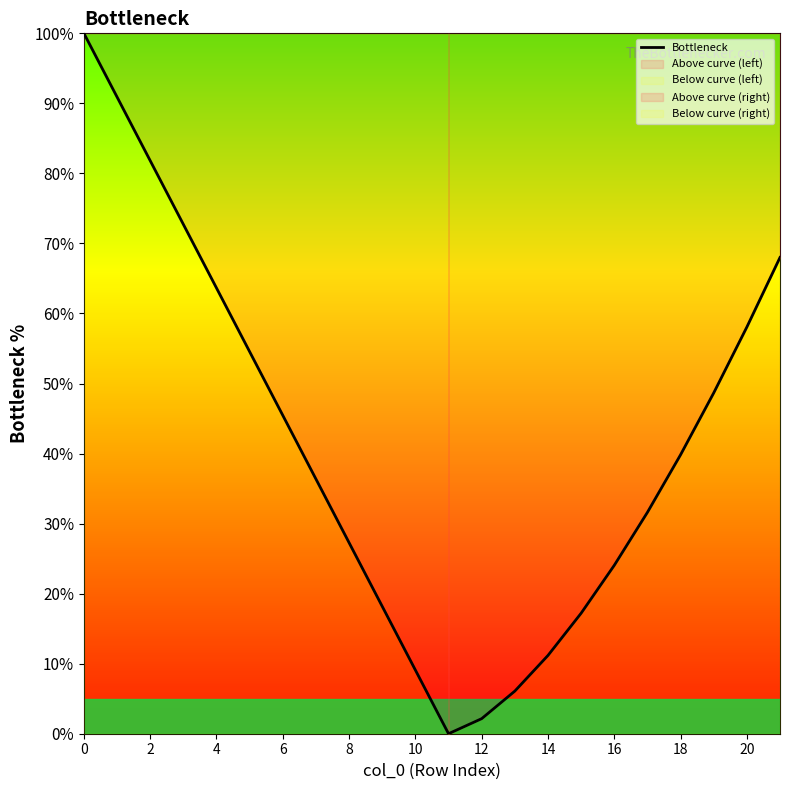

The value of Bottleneck at 2 is 41.3. True or false?

False